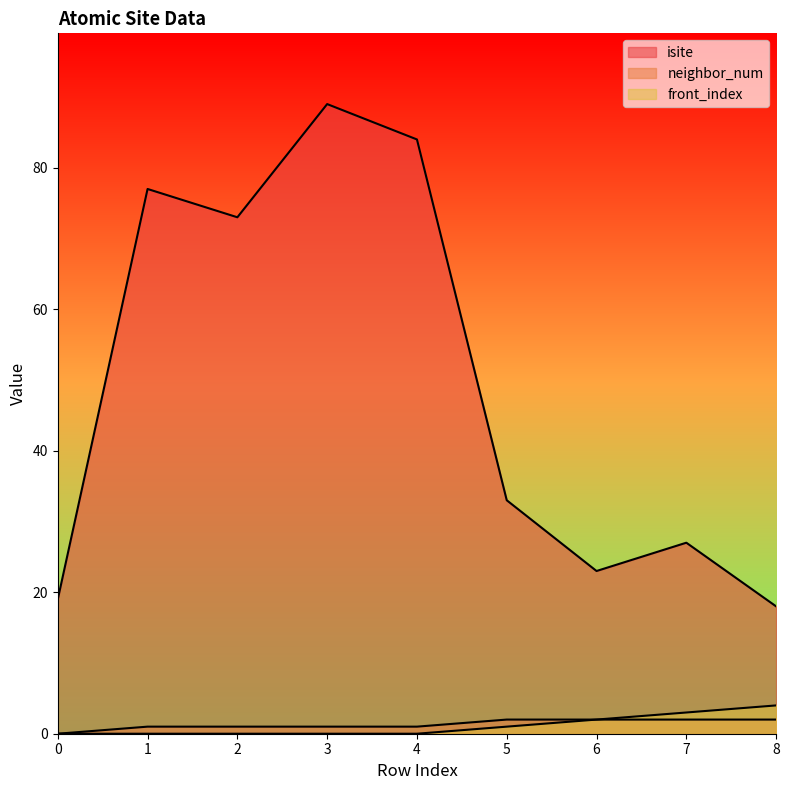

Where does the neighbor_num series first go above 1?

5